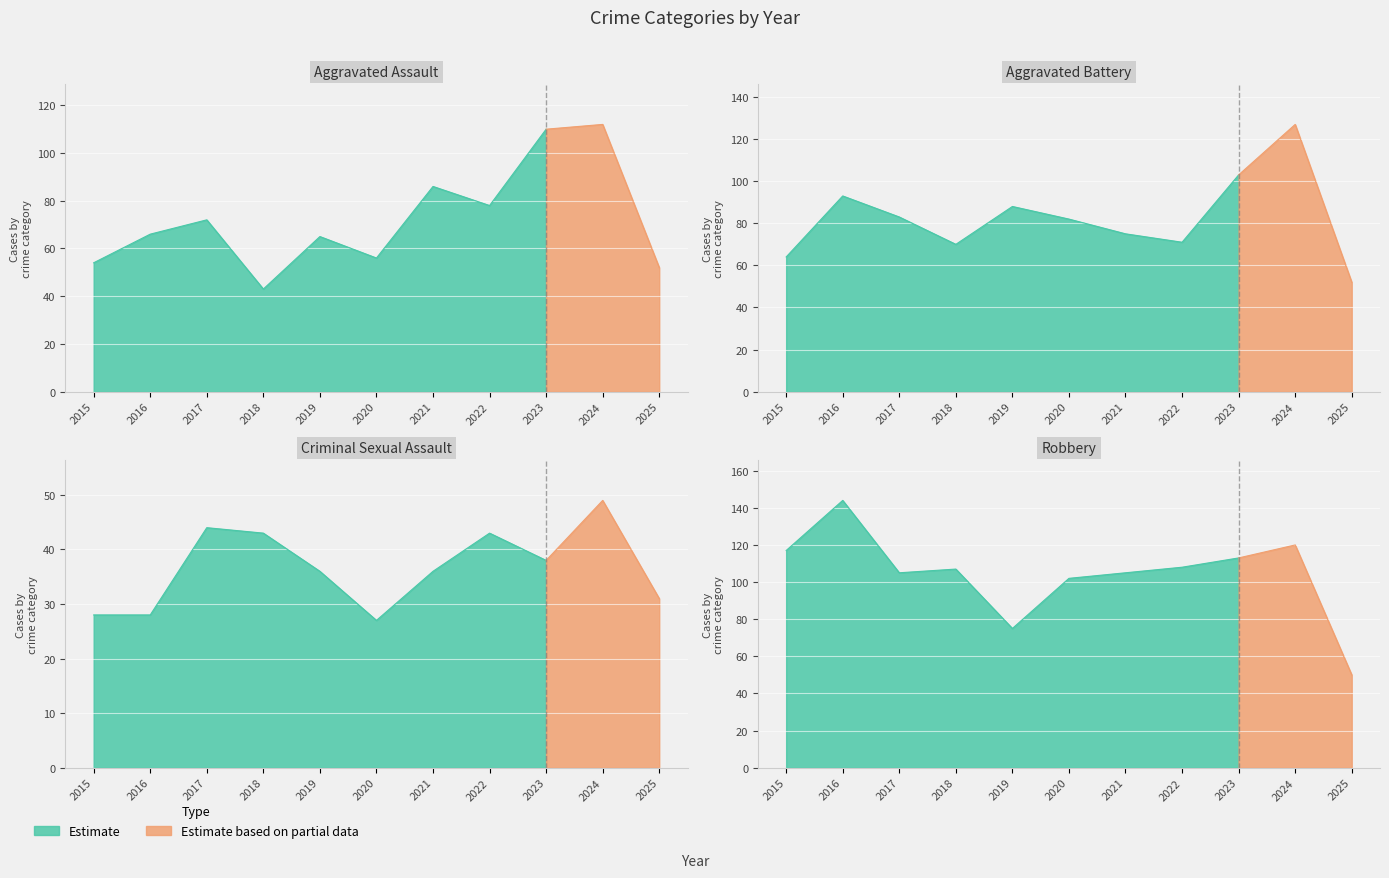

Count the number of categories in the chart.

11